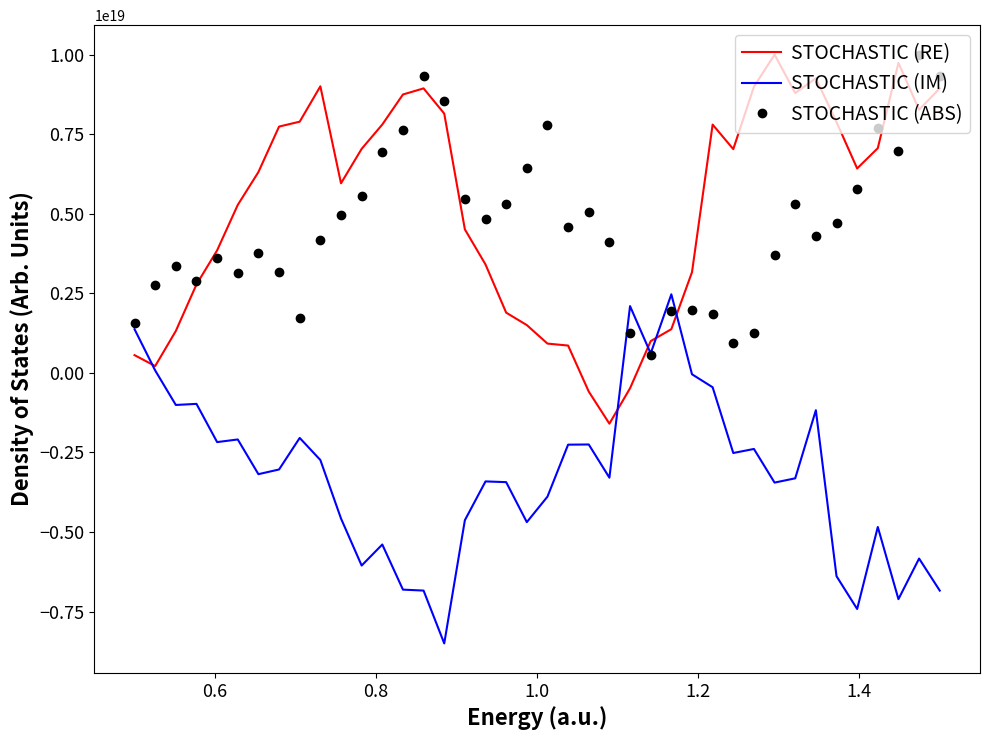

Rank the series by their maximum value, from highest to lowest.

STOCHASTIC (RE), STOCHASTIC (ABS), STOCHASTIC (IM)